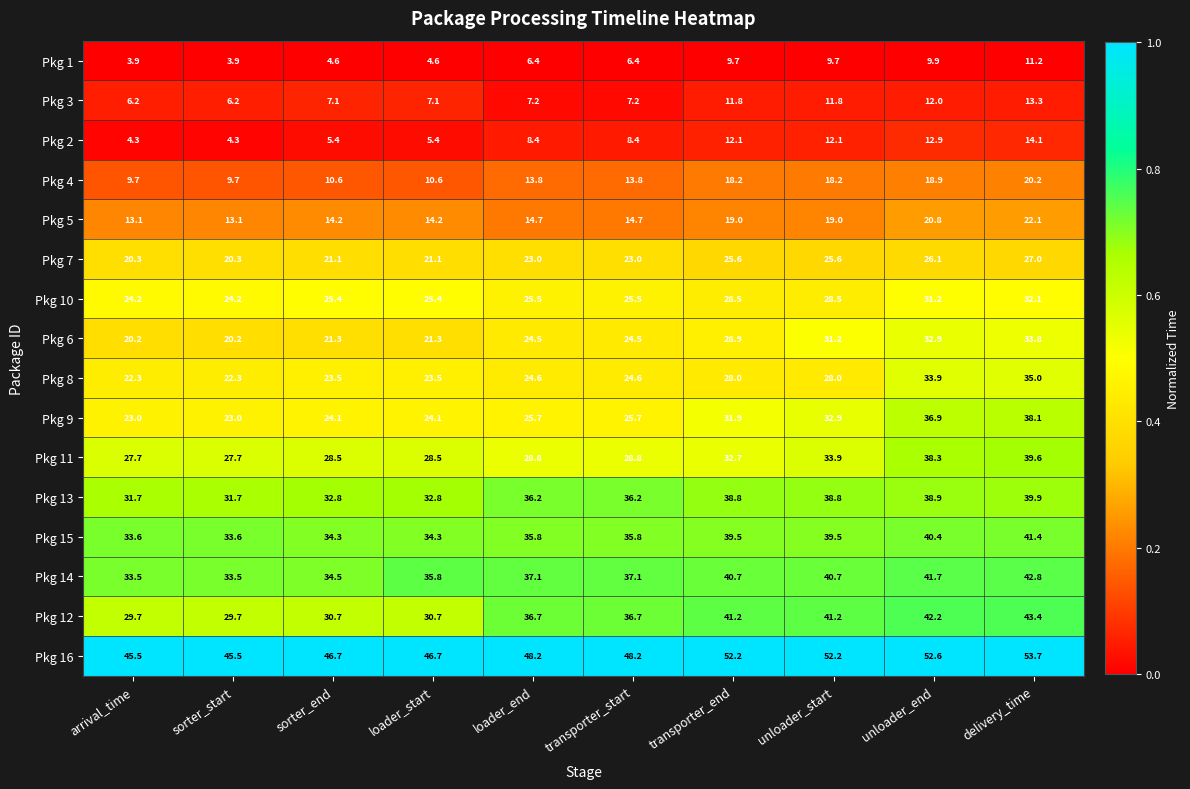

What is the difference between the highest and lowest values at sorter_start?

41.6